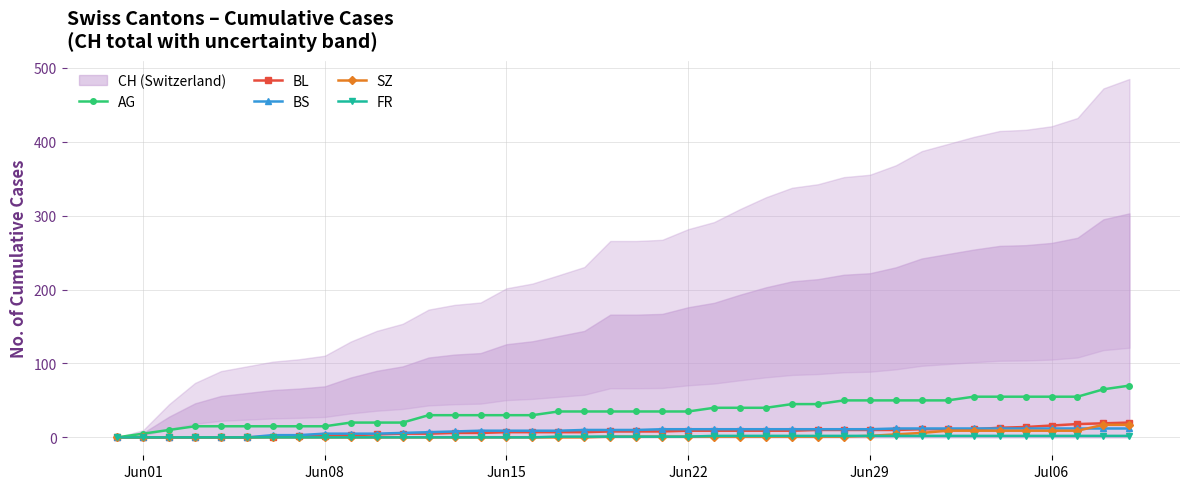

Reading right to left, list all the values displayed in this chart.

AG: 70	65	55	55	55	55	55	50	50	50	50	50	45	45	40	40	40	35	35	35	35	35	35	30	30	30	30	30	20	20	20	15	15	15	15	15	15	10	5	0
BL: 20	19	18	16	14	13	11	11	11	10	10	10	10	9	9	9	9	9	8	8	8	7	7	7	7	6	6	5	5	4	3	2	2	1	0	0	0	0	0	0
BS: 12	12	12	12	12	12	12	12	12	12	11	11	11	11	11	11	11	11	11	10	10	10	9	9	9	9	8	7	6	5	5	5	3	3	0	0	0	0	0	0
SZ: 17	17	9	9	9	9	9	9	6	4	2	1	1	1	1	1	1	1	1	1	1	0	0	0	0	0	0	0	0	0	0	0	0	0	0	0	0	0	0	0
FR: 2	2	2	2	2	2	2	2	2	2	2	2	2	2	2	2	2	1	1	1	1	1	1	0	0	0	0	0	0	0	0	0	0	0	0	0	0	0	0	0